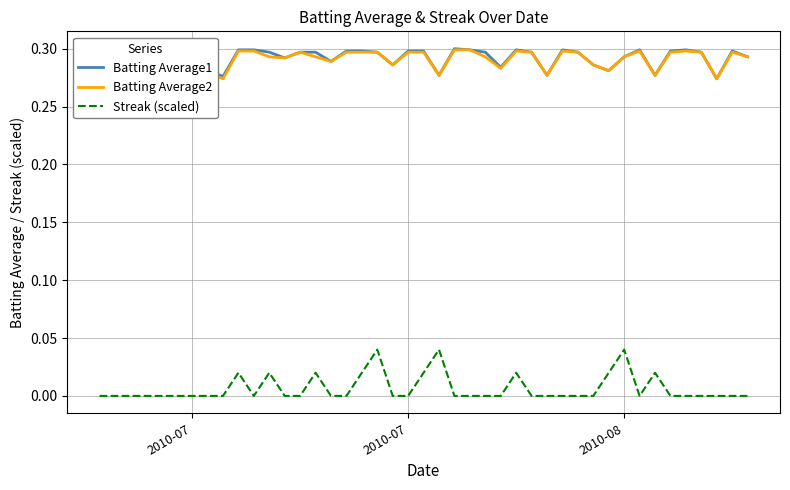

What are all the series names shown in the legend?

Batting Average1, Batting Average2, Streak (scaled)